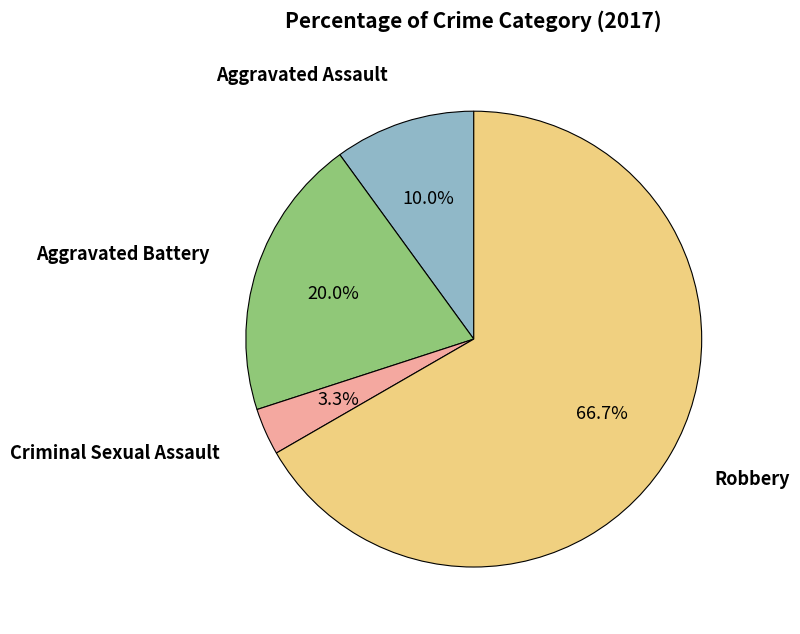

Count the number of slices in the pie.

4